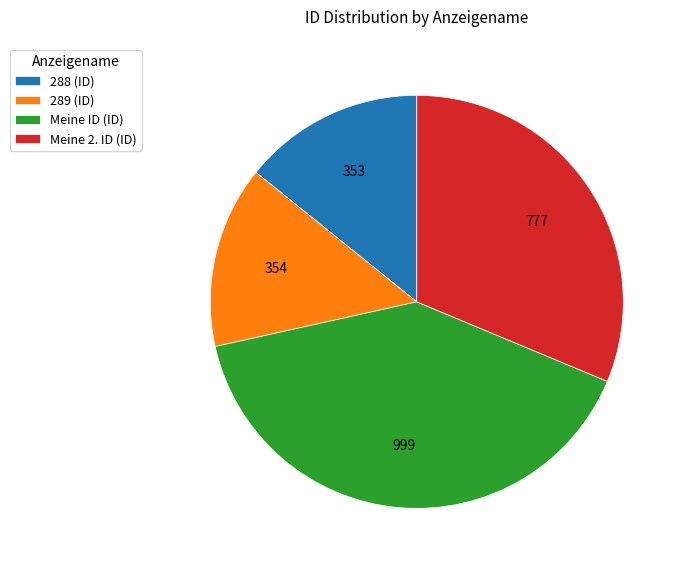

True or false: 288 (ID) accounts for 20% of the total.

False